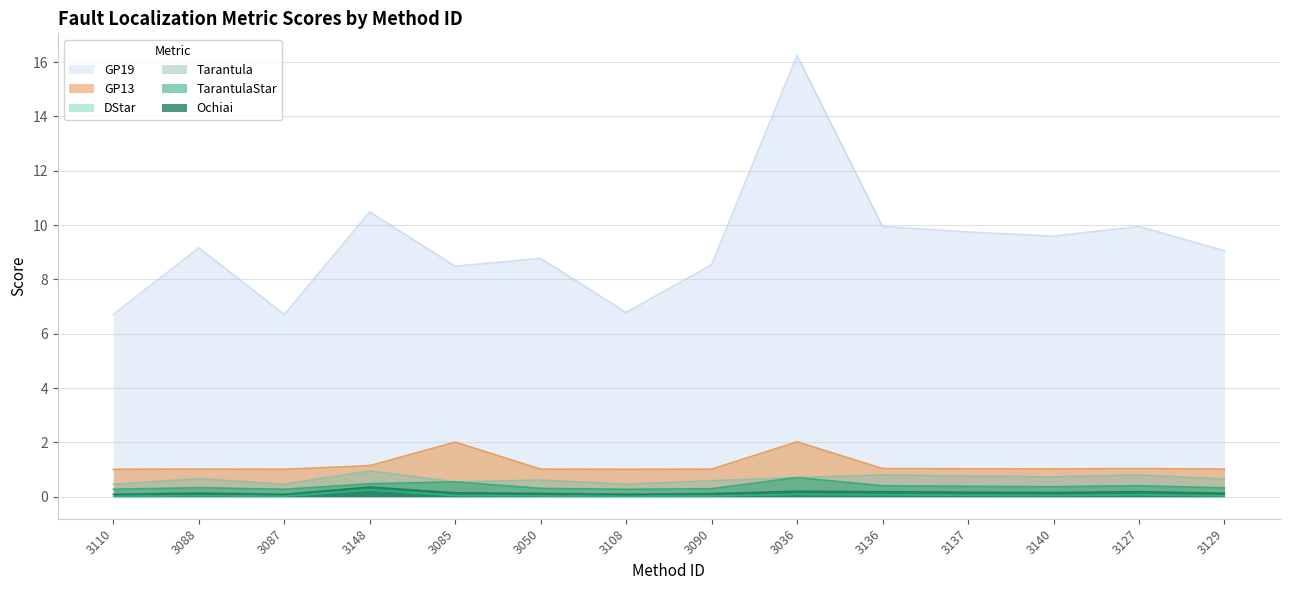

What is the difference between the GP19 values at 3110 and 3090?

1.8